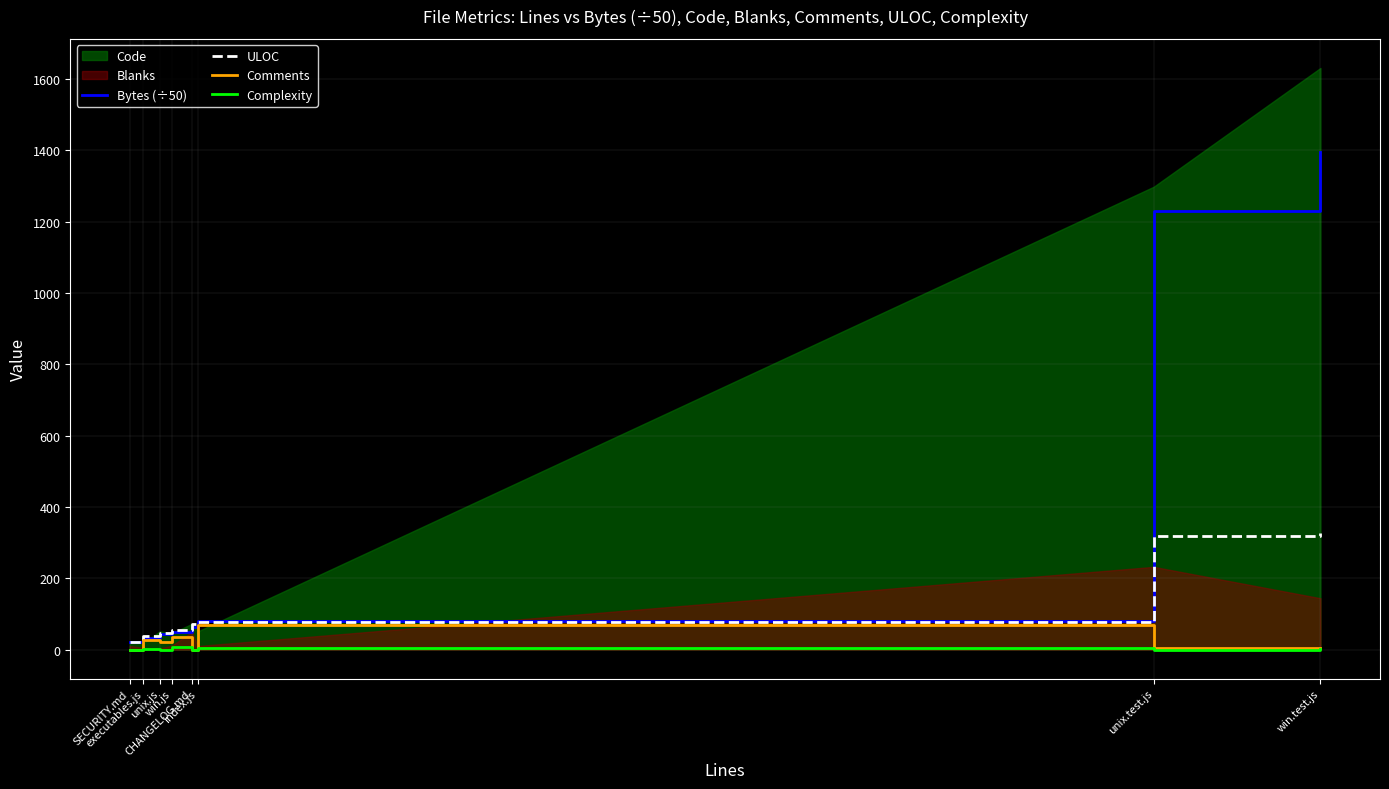

What is the approximate value of Bytes (÷50) at unix.test.js?

1229.9